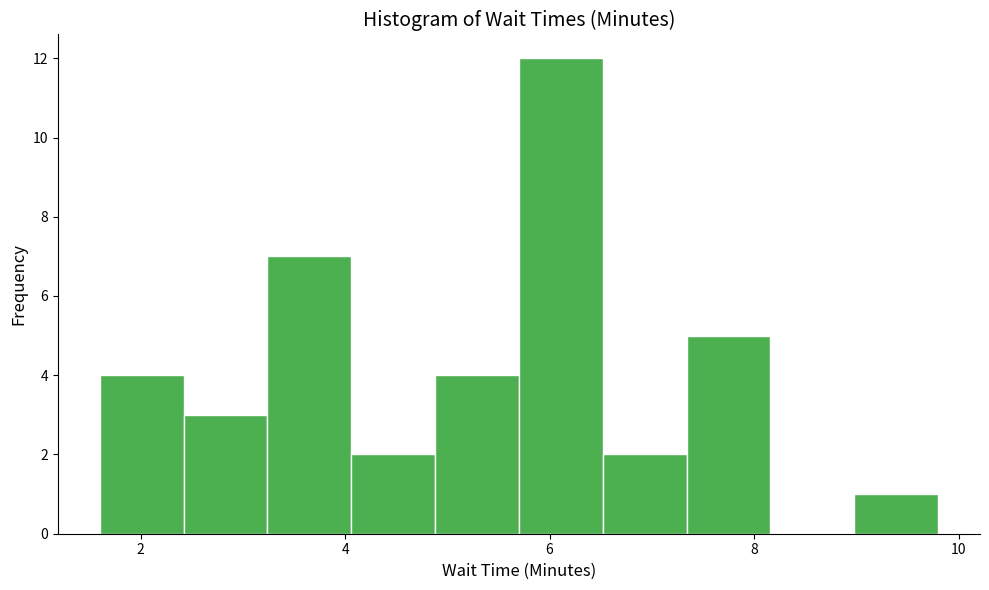

Which range on the x-axis has the tallest bar?

5.70 to 6.52